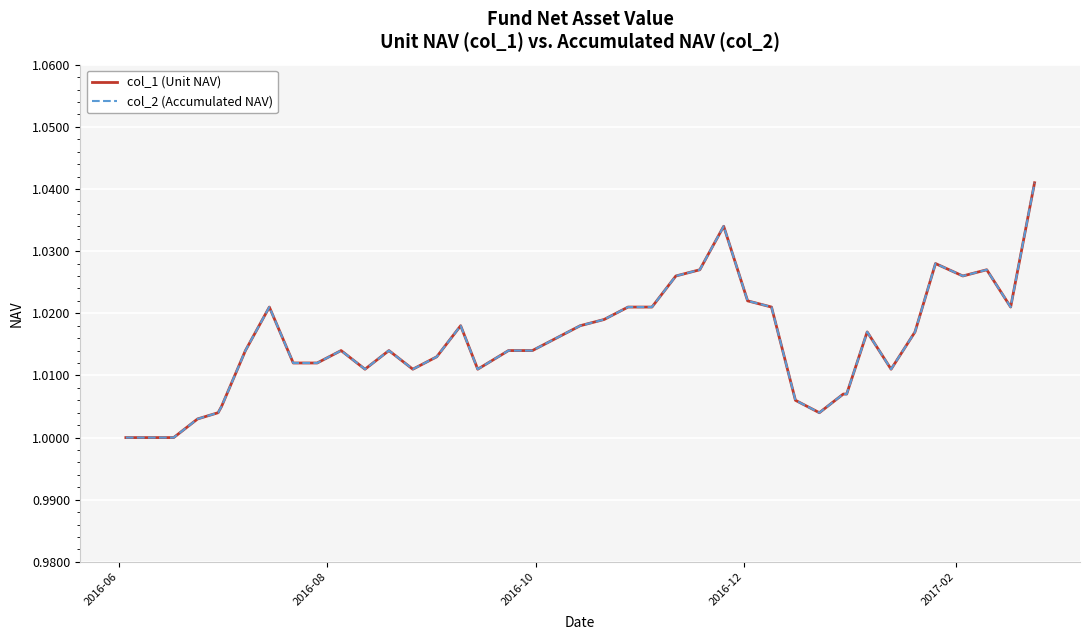

Does the chart display data point markers on the line(s)?

No